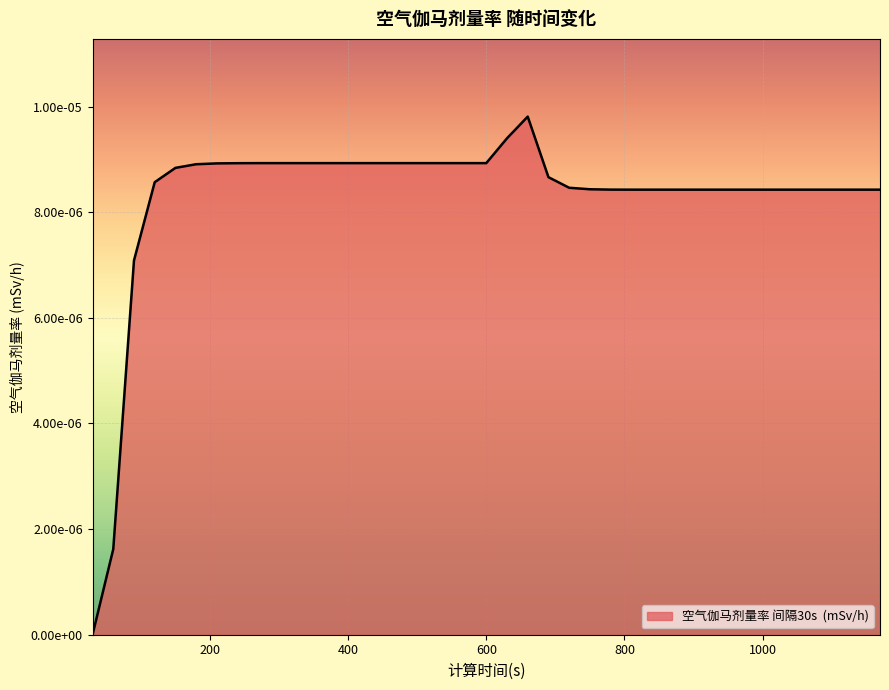

Does the chart have visible grid lines?

Yes